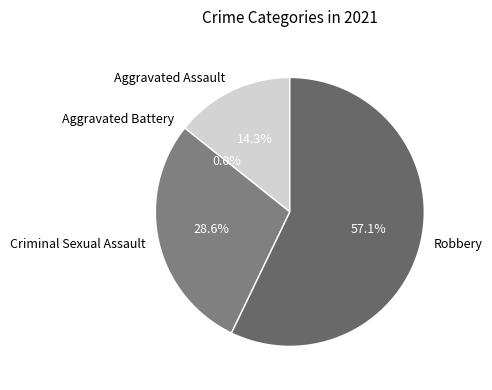

To the nearest percent, what portion does Robbery represent?

57%